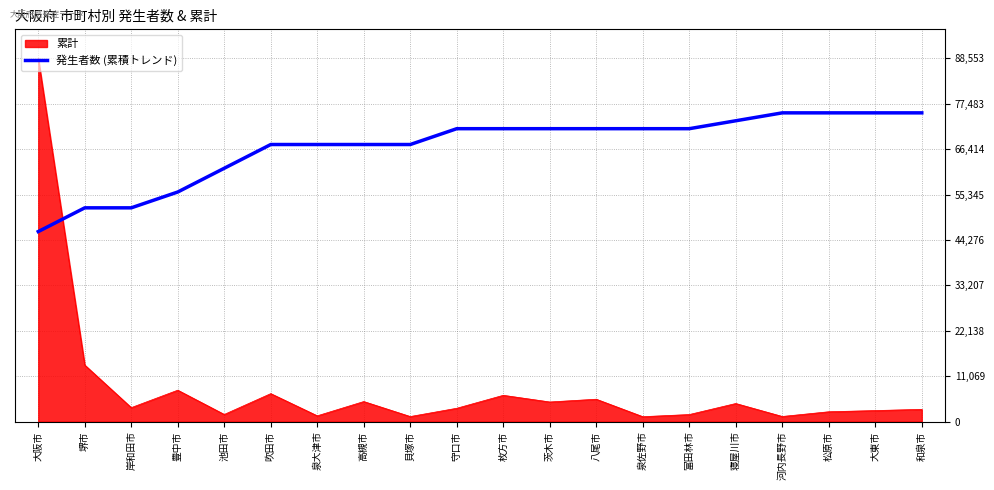

What is the spread (max minus min) of values at 寝屋川市?

68945.0